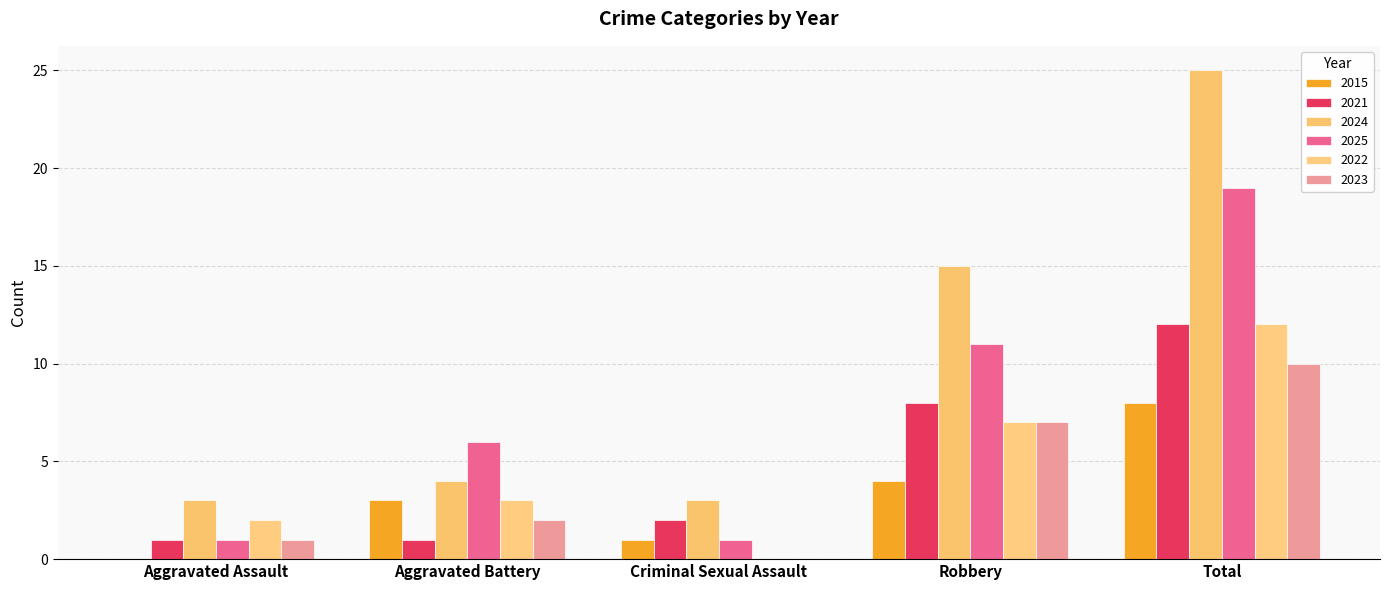

How many groups of bars are there?

5